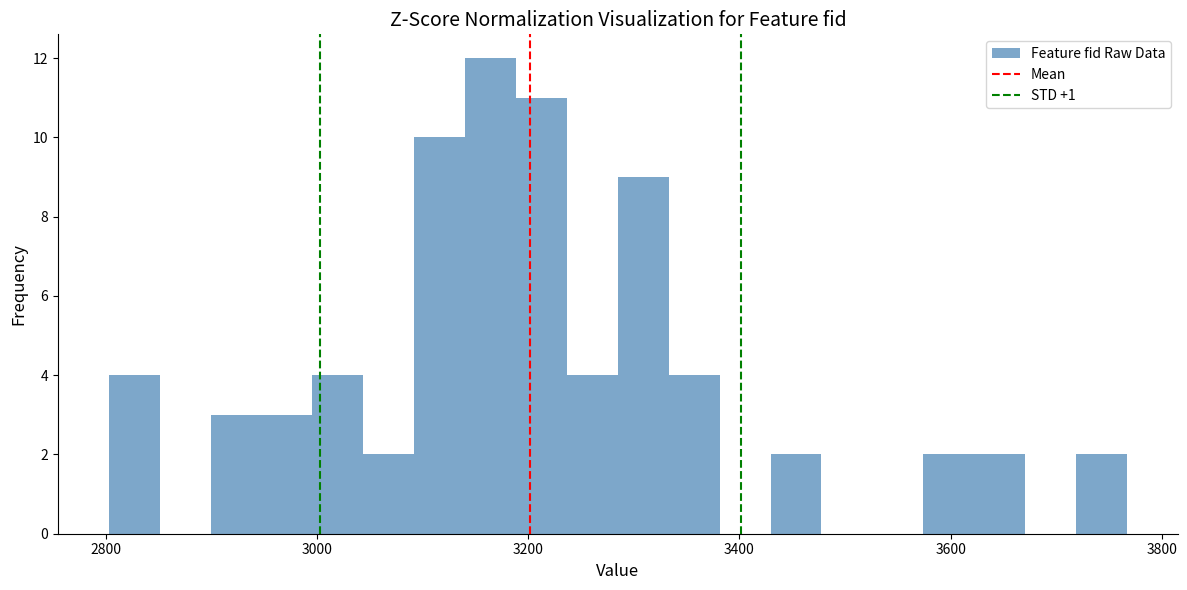

Around what value on the x-axis is the tallest bar? Give the approximate position of its centre, as read against the axis.

3160